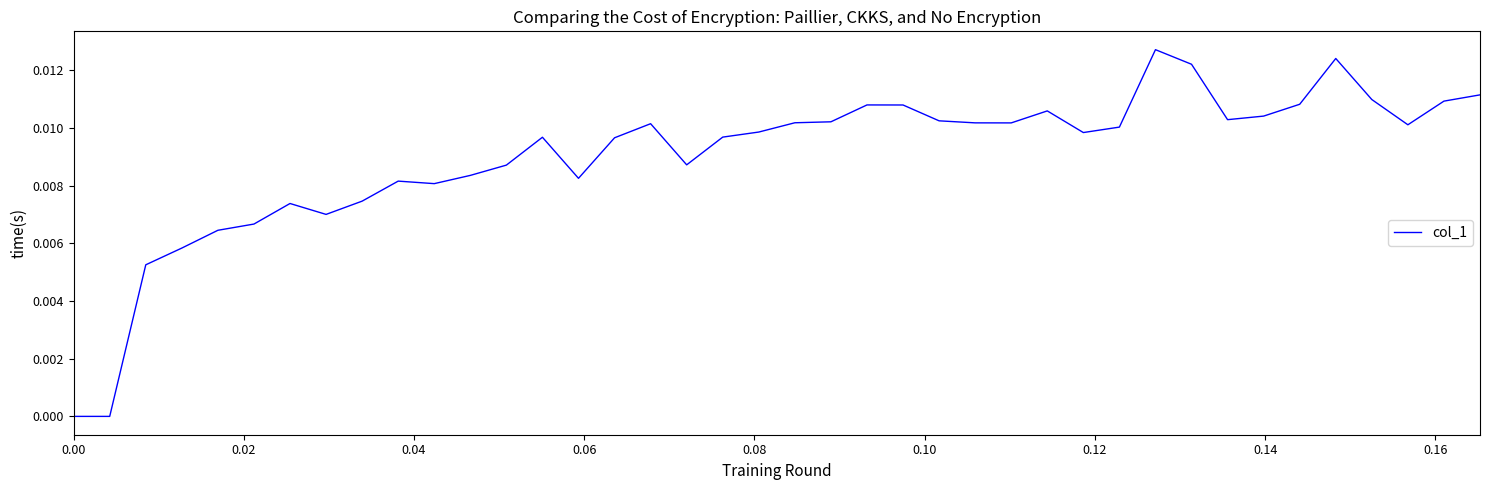

How many series are shown in this chart?

1